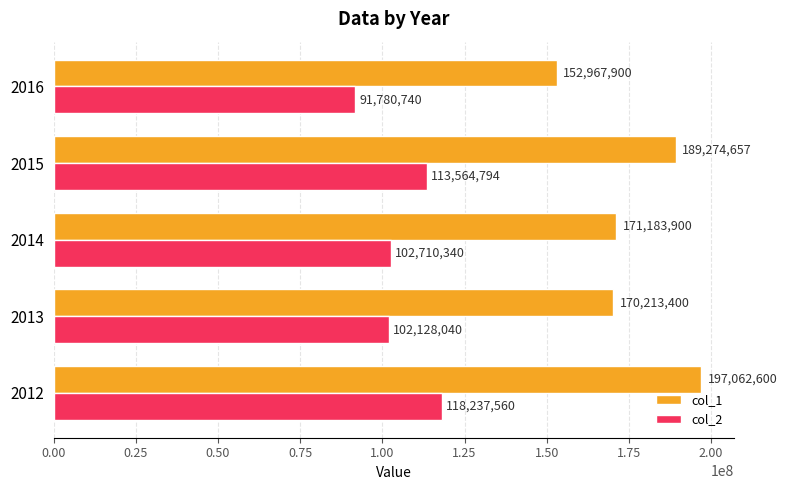

What is the approximate value of col_2 at 2013?

102128040.0